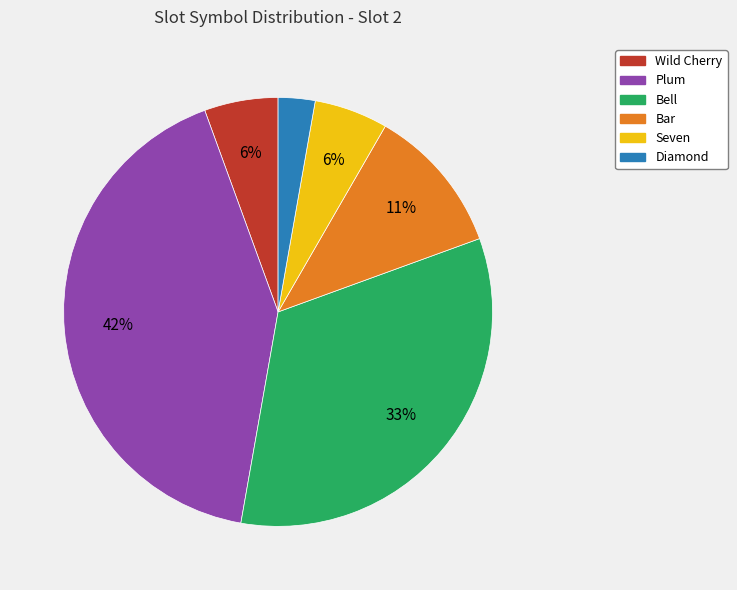

To the nearest percent, what is the average slice percentage?

17%